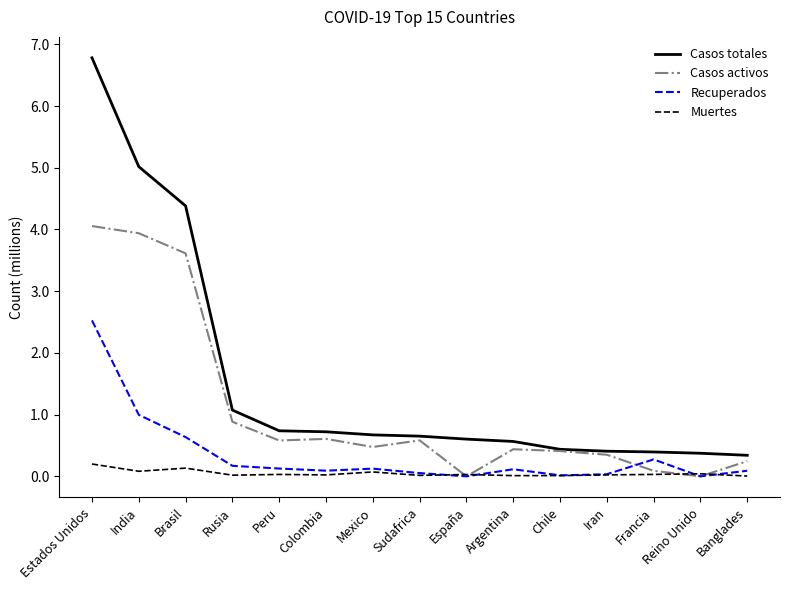

What position from the left is Sudafrica?

8